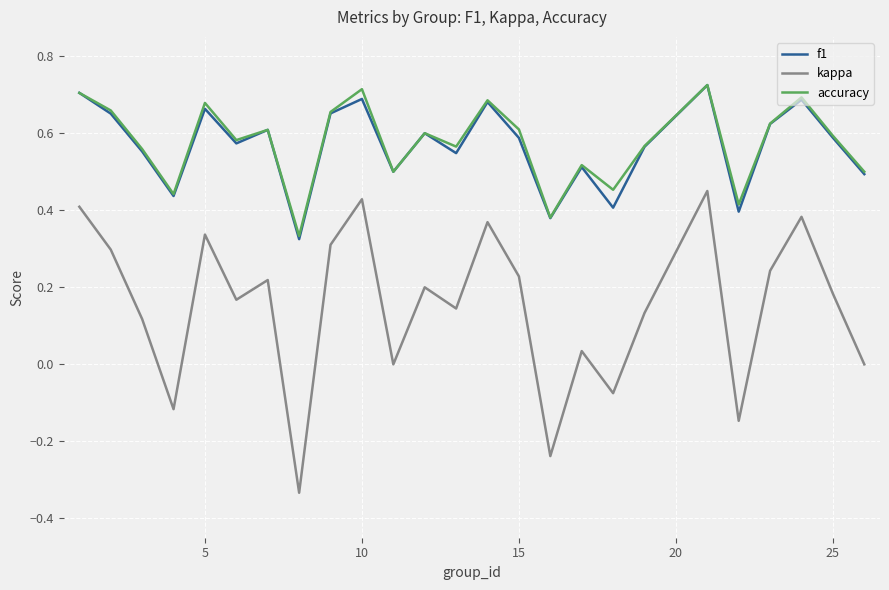

How many interior local valleys does the kappa series have?

8